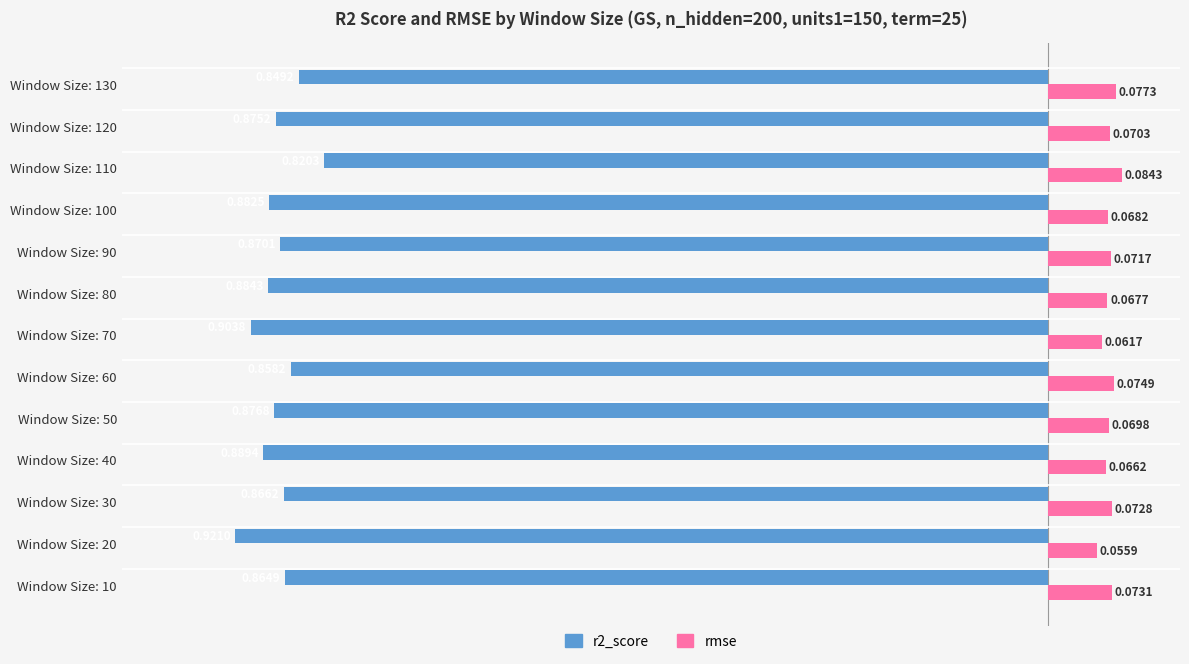

List the labels in order of rmse value, largest first.

Window Size: 110, Window Size: 130, Window Size: 60, Window Size: 10, Window Size: 30, Window Size: 90, Window Size: 120, Window Size: 50, Window Size: 100, Window Size: 80, Window Size: 40, Window Size: 70, Window Size: 20